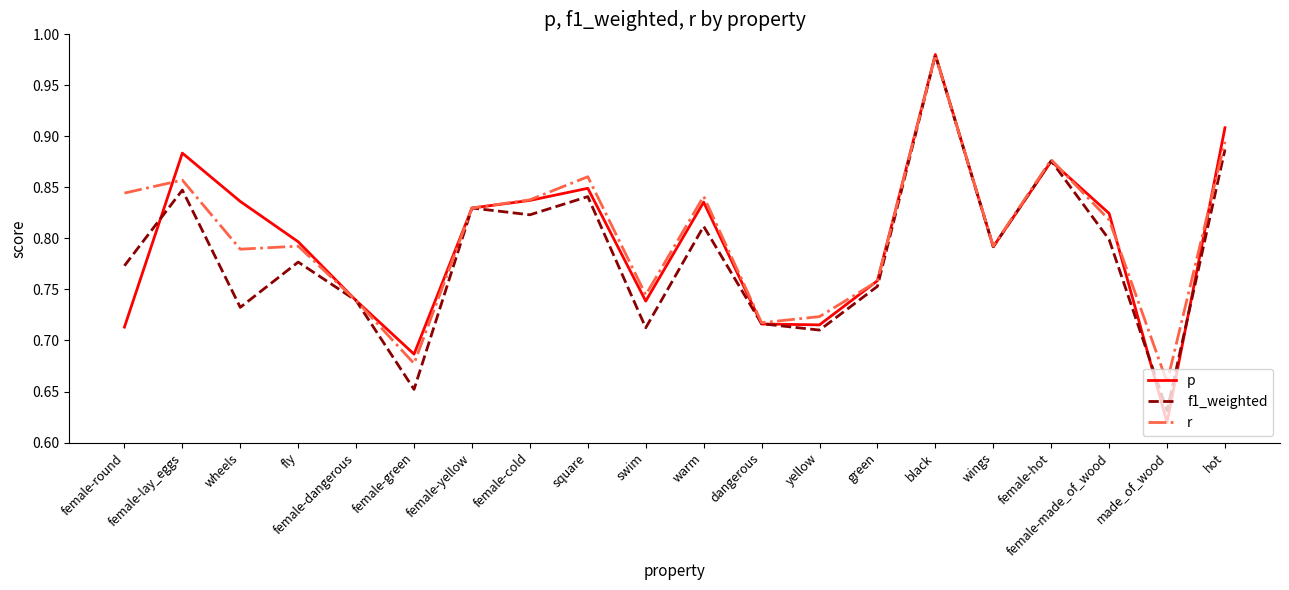

Which series has the widest spread of values?

p